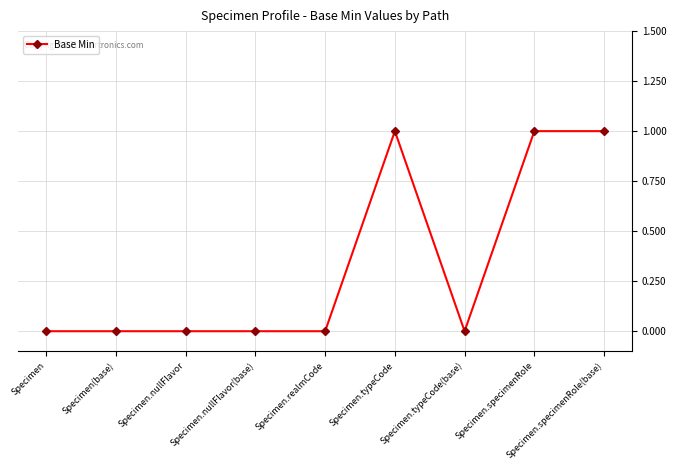

What is the difference between the values at Specimen.realmCode and Specimen.specimenRole?

1